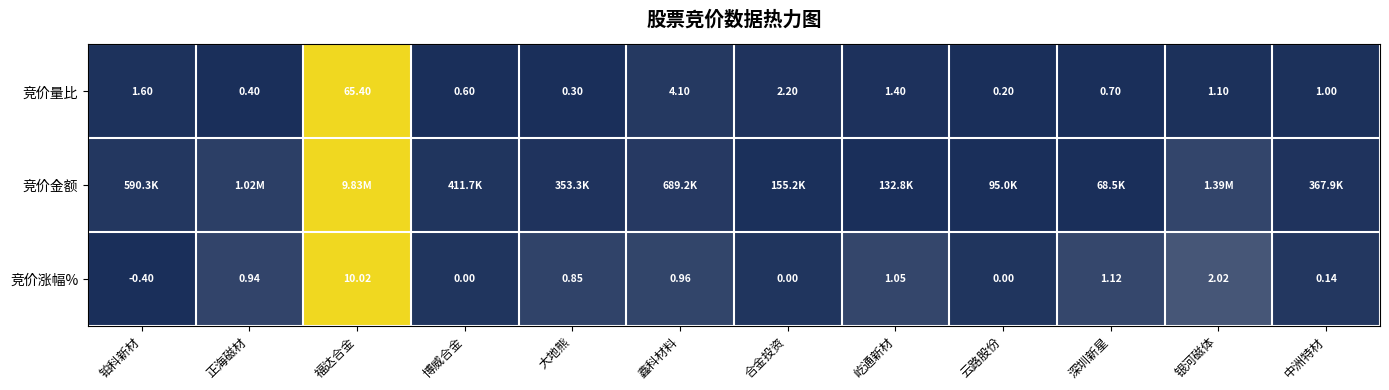

Is the value of 竞价涨幅% at 深圳新星 greater than the value of 竞价量比 at 福达合金?

No